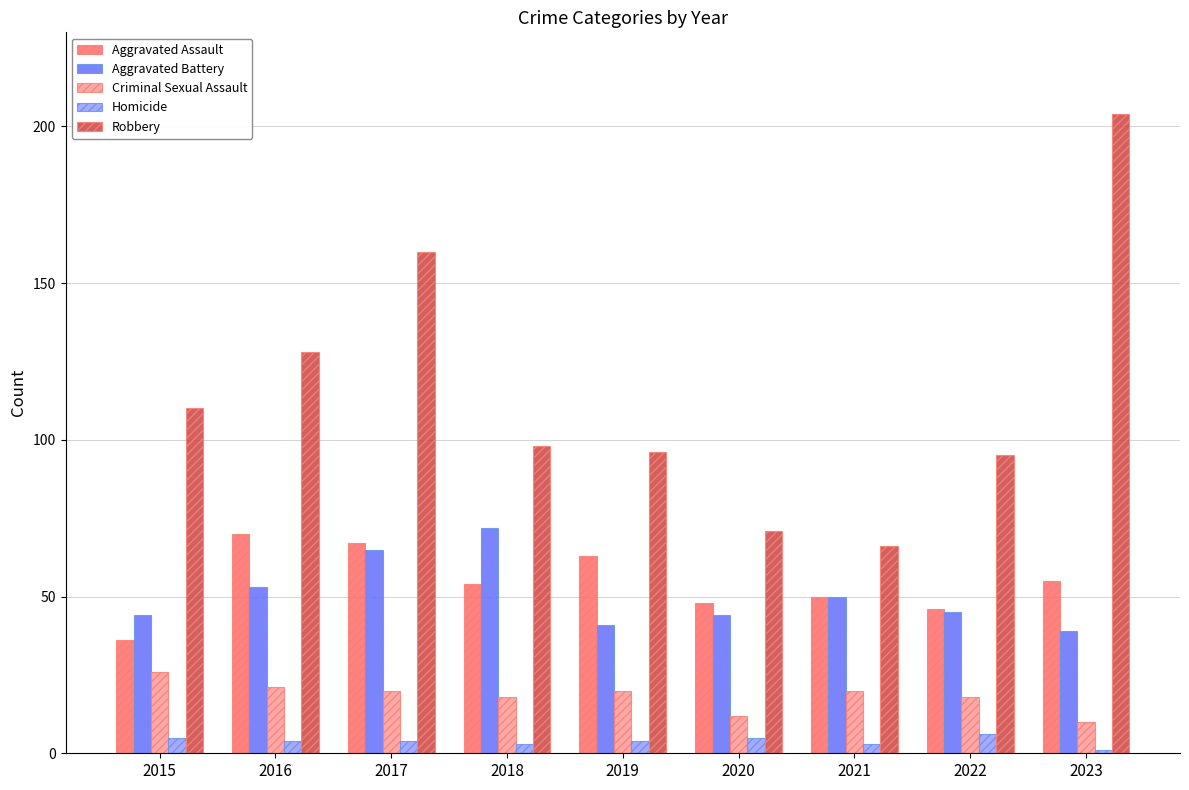

How many series are shown in this chart?

5